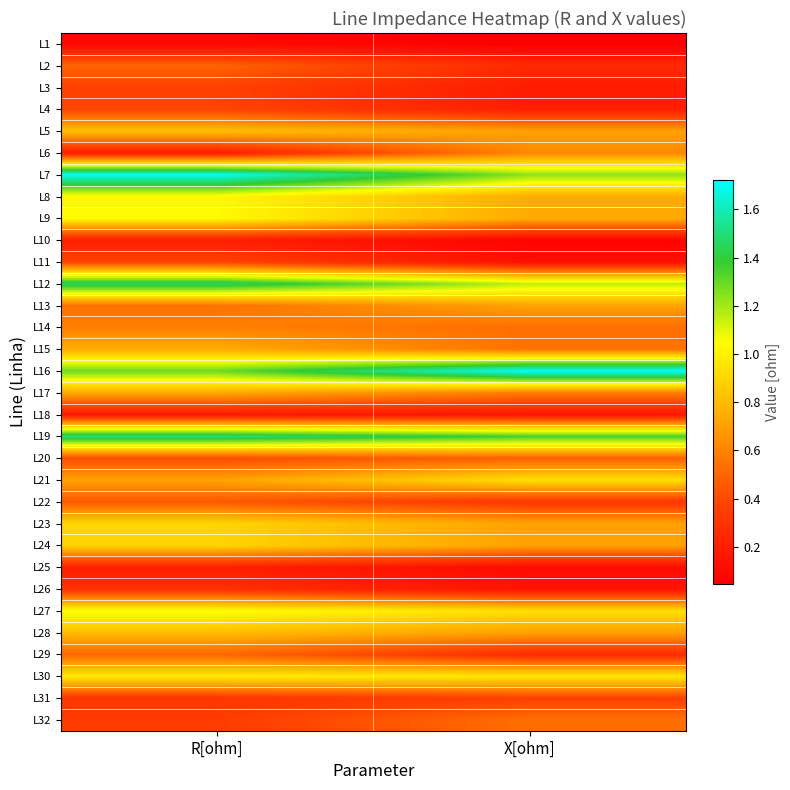

Reading left to right, what are all the values shown in this chart?

L1: R[ohm]=0.1	X[ohm]=0.0
L2: R[ohm]=0.5	X[ohm]=0.3
L3: R[ohm]=0.4	X[ohm]=0.2
L4: R[ohm]=0.4	X[ohm]=0.2
L5: R[ohm]=0.8	X[ohm]=0.7
L6: R[ohm]=0.2	X[ohm]=0.6
L7: R[ohm]=1.7	X[ohm]=1.2
L8: R[ohm]=1.0	X[ohm]=0.7
L9: R[ohm]=1.0	X[ohm]=0.7
L10: R[ohm]=0.2	X[ohm]=0.1
L11: R[ohm]=0.4	X[ohm]=0.1
L12: R[ohm]=1.5	X[ohm]=1.2
L13: R[ohm]=0.5	X[ohm]=0.7
L14: R[ohm]=0.6	X[ohm]=0.5
L15: R[ohm]=0.7	X[ohm]=0.5
L16: R[ohm]=1.3	X[ohm]=1.7
L17: R[ohm]=0.7	X[ohm]=0.6
L18: R[ohm]=0.2	X[ohm]=0.2
L19: R[ohm]=1.5	X[ohm]=1.4
L20: R[ohm]=0.4	X[ohm]=0.5
L21: R[ohm]=0.7	X[ohm]=0.9
L22: R[ohm]=0.5	X[ohm]=0.3
L23: R[ohm]=0.9	X[ohm]=0.7
L24: R[ohm]=0.9	X[ohm]=0.7
L25: R[ohm]=0.2	X[ohm]=0.1
L26: R[ohm]=0.3	X[ohm]=0.1
L27: R[ohm]=1.1	X[ohm]=0.9
L28: R[ohm]=0.8	X[ohm]=0.7
L29: R[ohm]=0.5	X[ohm]=0.3
L30: R[ohm]=1.0	X[ohm]=1.0
L31: R[ohm]=0.3	X[ohm]=0.4
L32: R[ohm]=0.3	X[ohm]=0.5